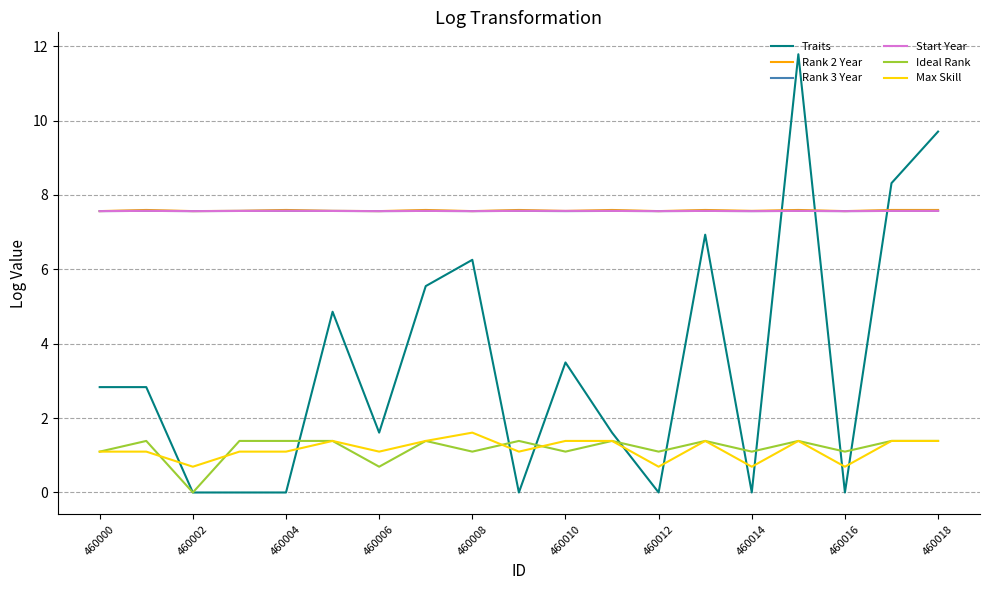

True or false: Rank 3 Year and Max Skill cross at least once.

False